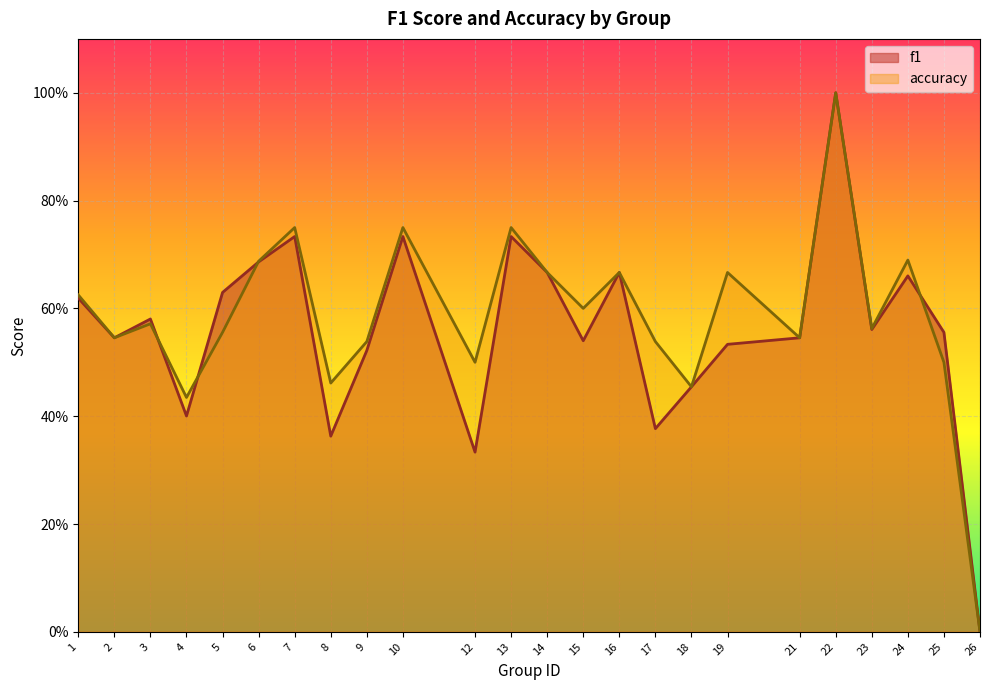

What are all the series names shown in the legend?

f1, accuracy